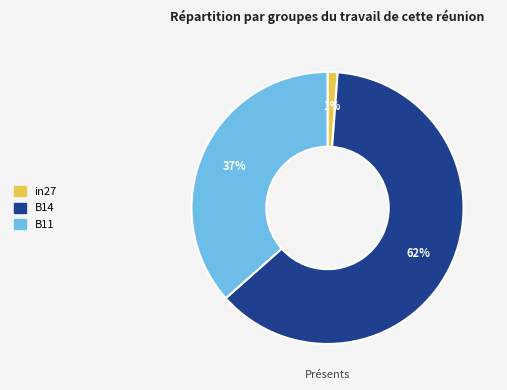

Is the sum of in27 and B14 greater than half?

Yes